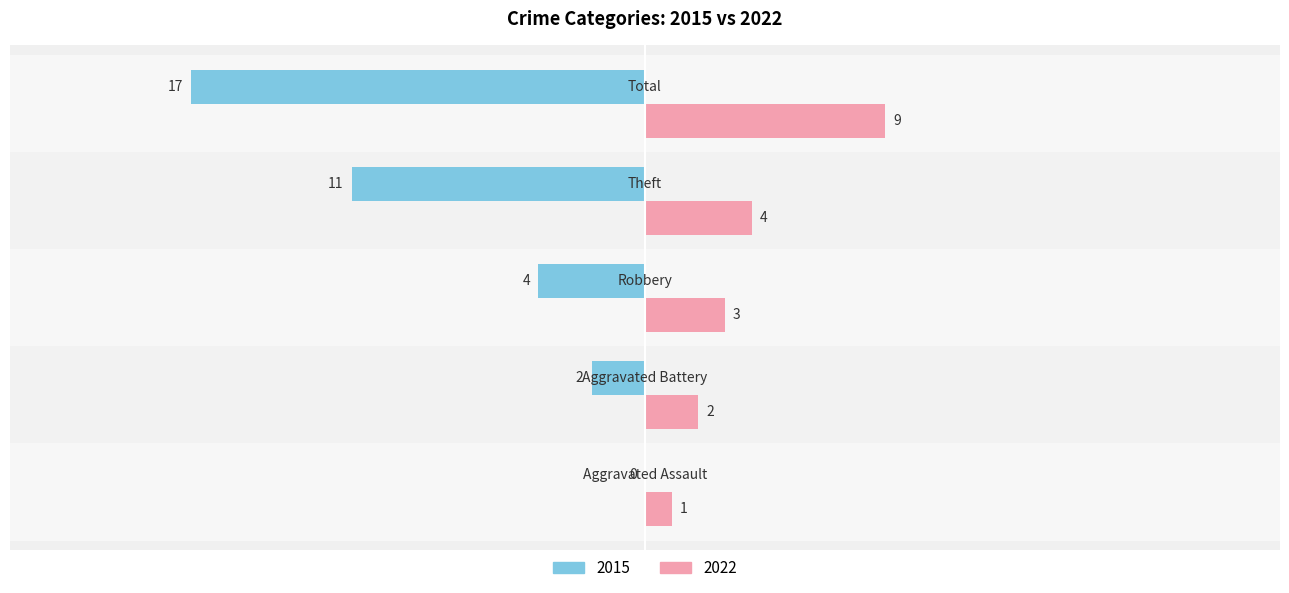

How many 2022 values are between 2 and 4?

3